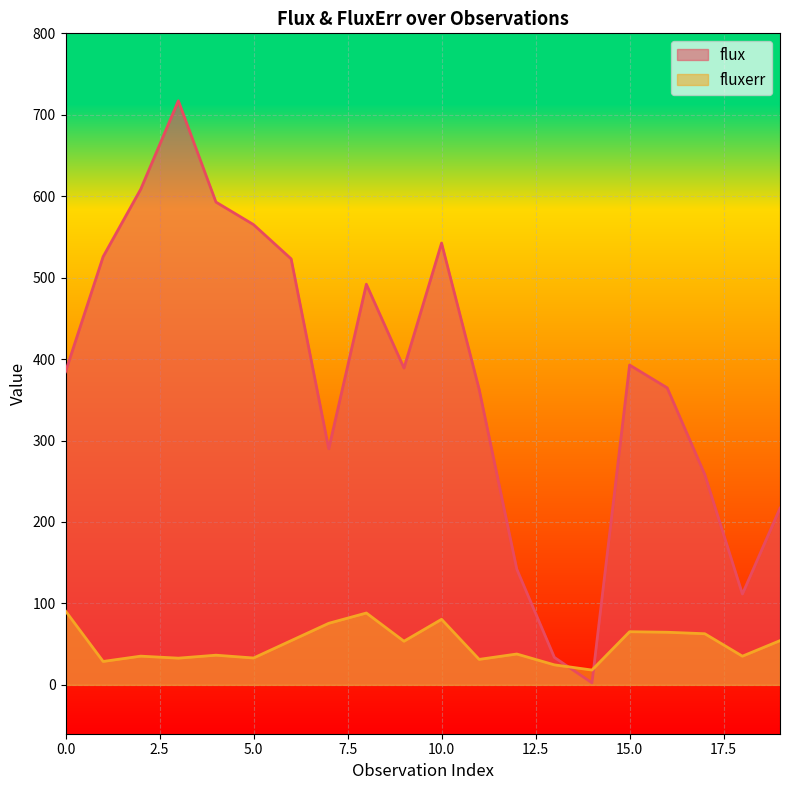

Is the value of fluxerr at 11 greater than the value of flux at 8?

No